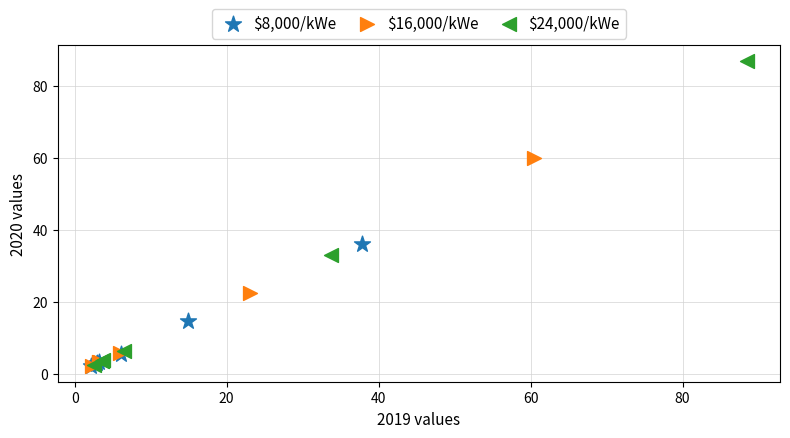

What are all the series names shown in the legend?

$8,000/kWe, $16,000/kWe, $24,000/kWe